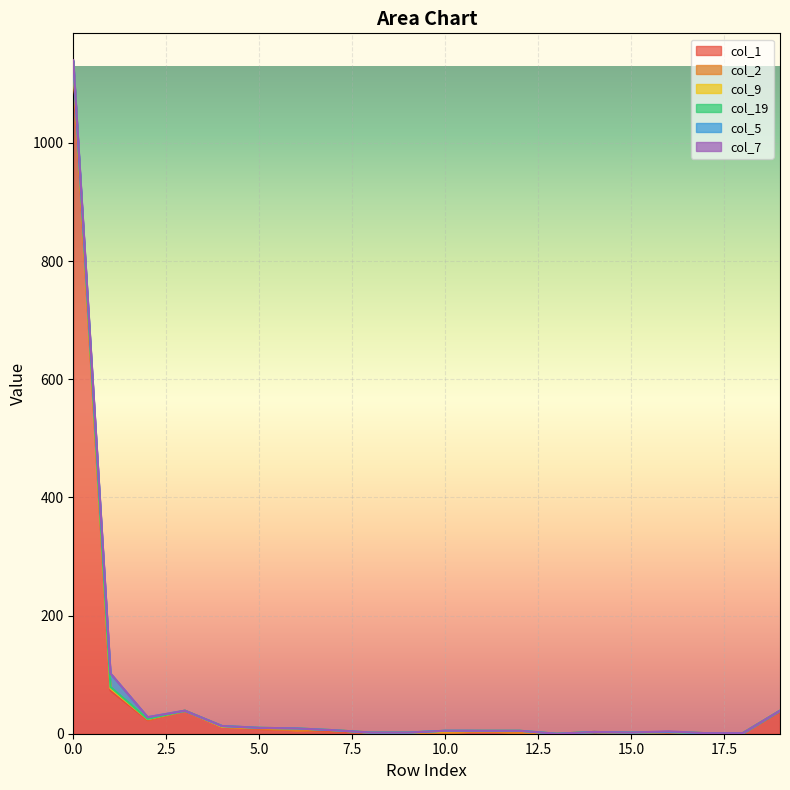

What is the spread (max minus min) of values at 15?

1